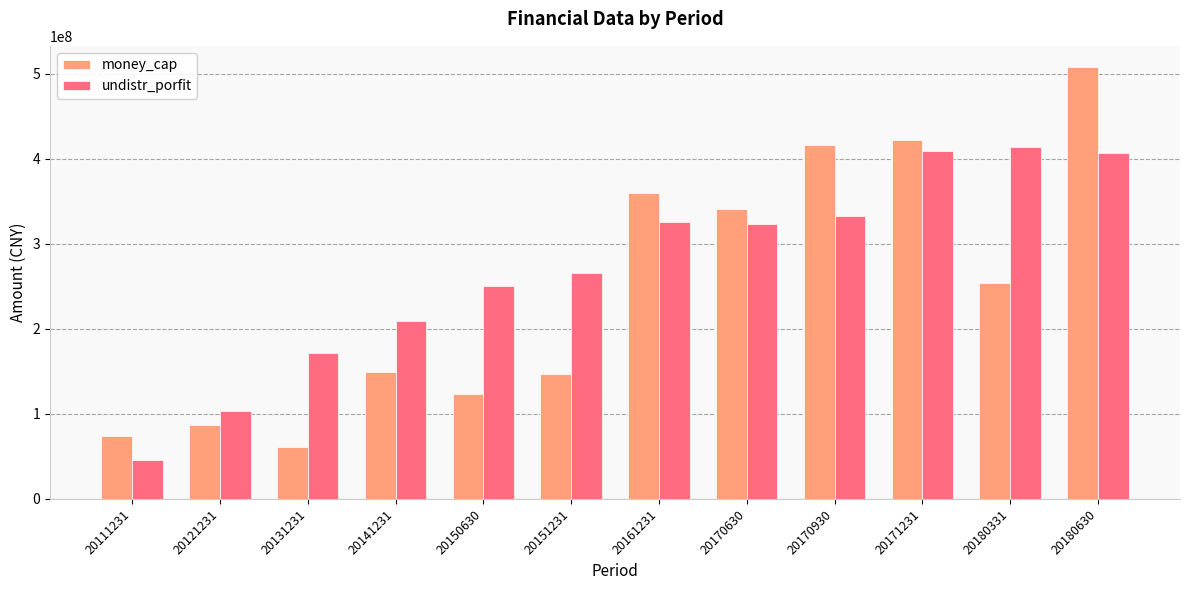

Does the chart contain stacked bars?

No